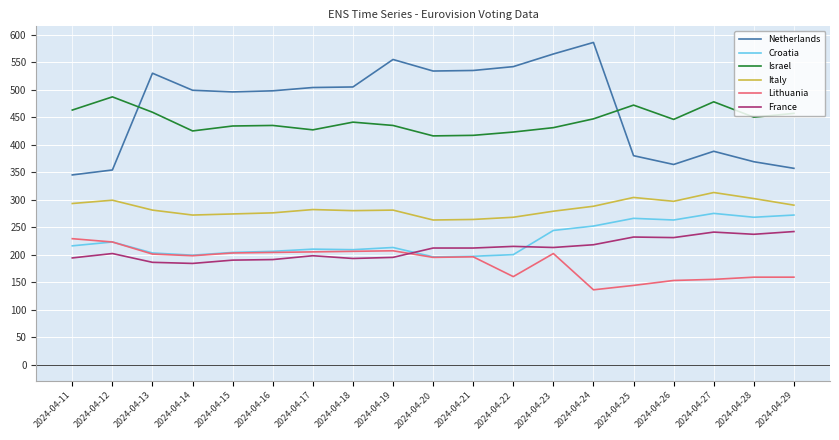

Which series has the widest spread of values?

Netherlands